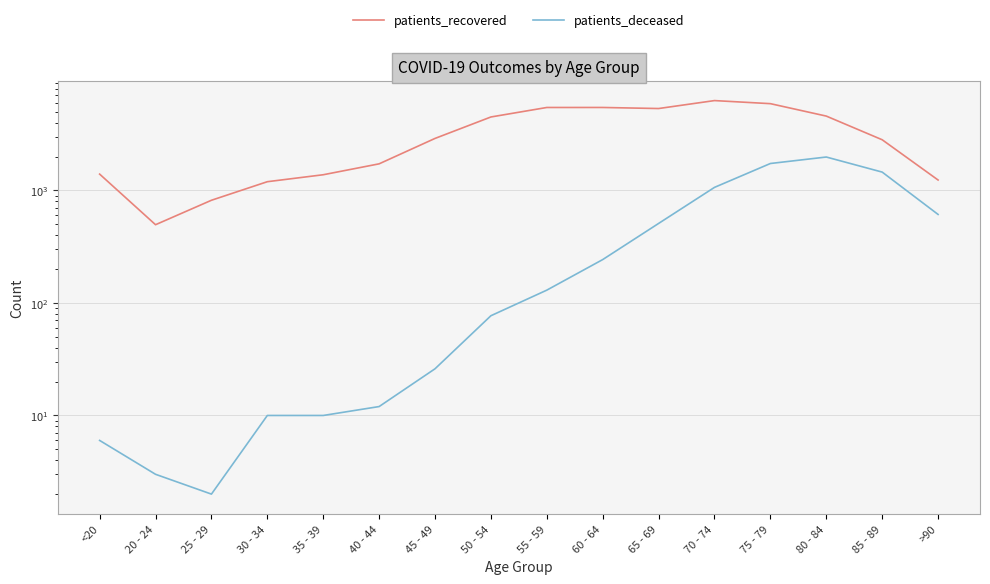

What is the label of the 8th point from the left?

50 - 54